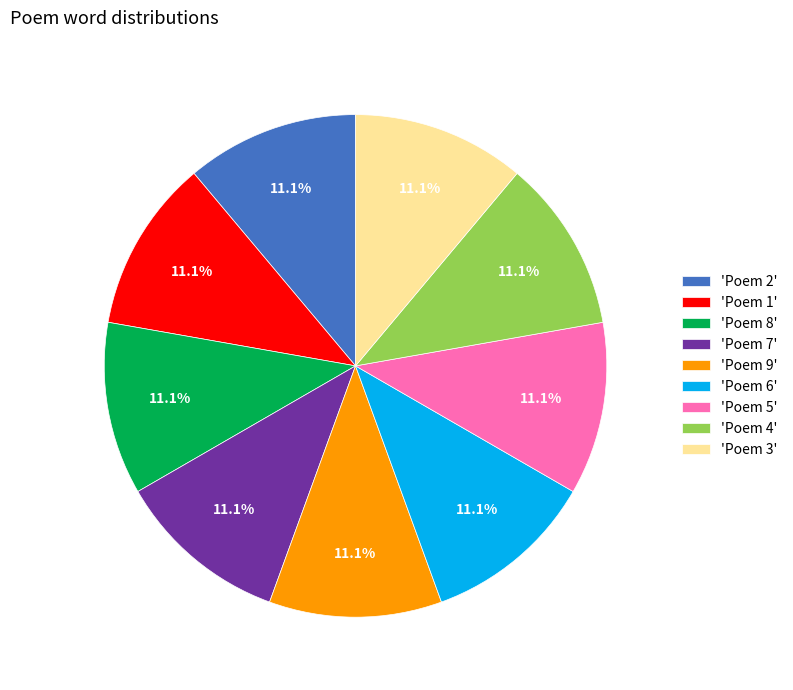

To the nearest percent, what is the average slice percentage?

11%